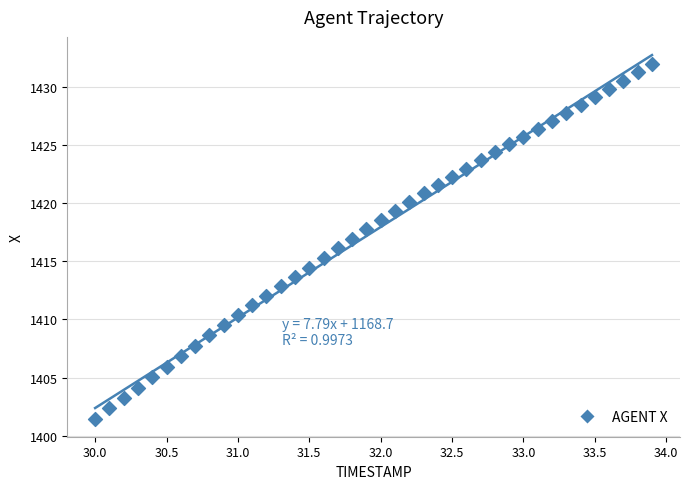

What is the range of X values (max minus min)?

3.9